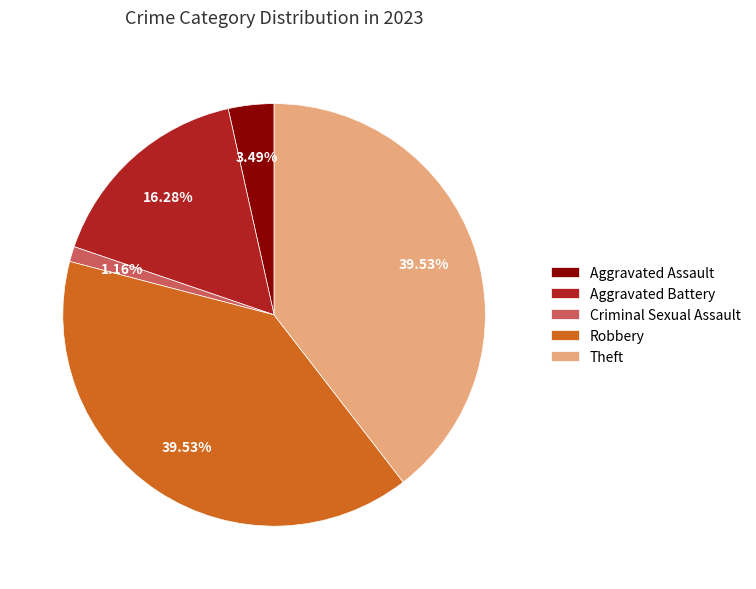

How many slices are in this pie chart?

5